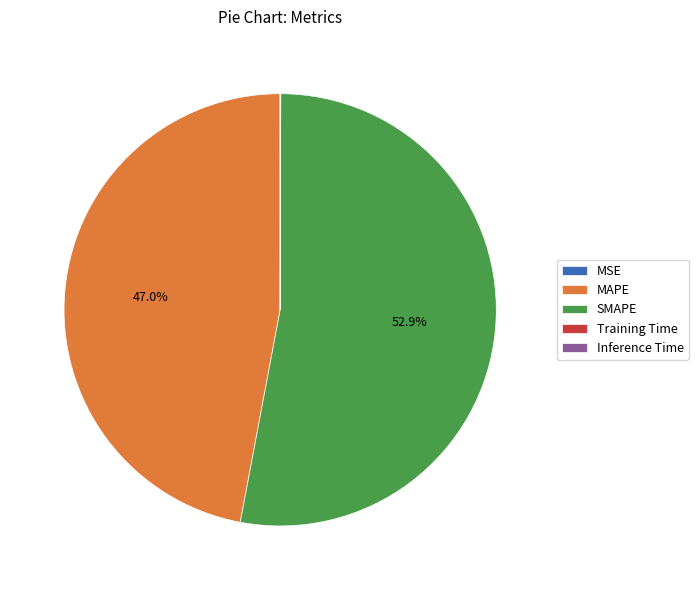

What is the majority slice?

SMAPE